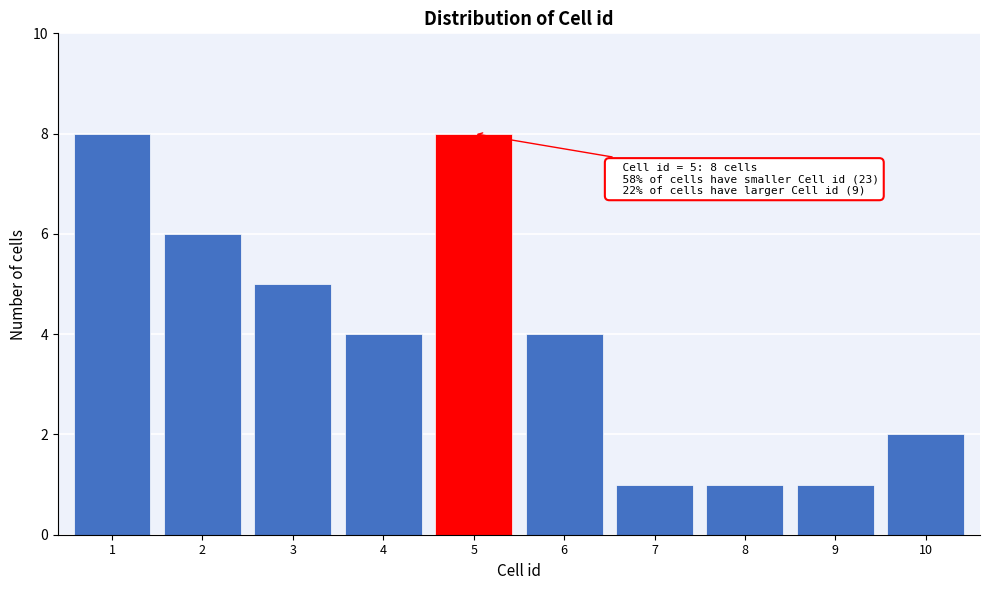

Reading left to right, what are all the values shown in this chart?

8	6	5	4	8	4	1	1	1	2